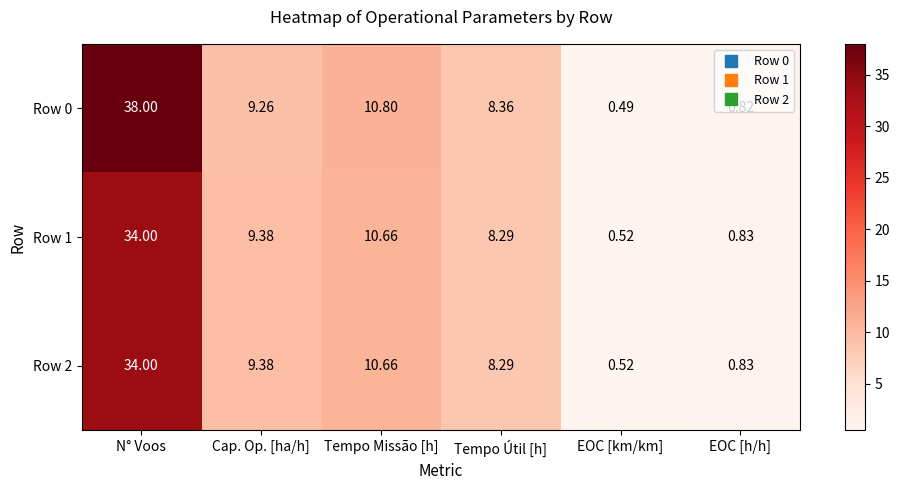

Which series has the largest total across all categories?

Row 0